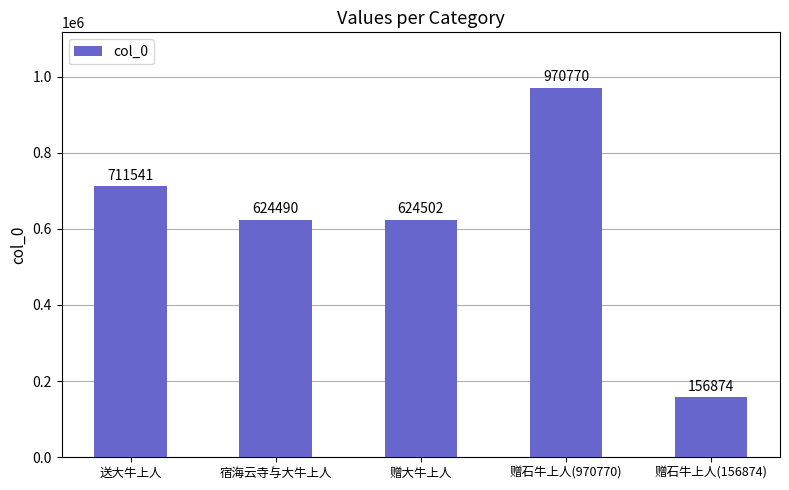

What is the value of the 5th bar from the left?

156874